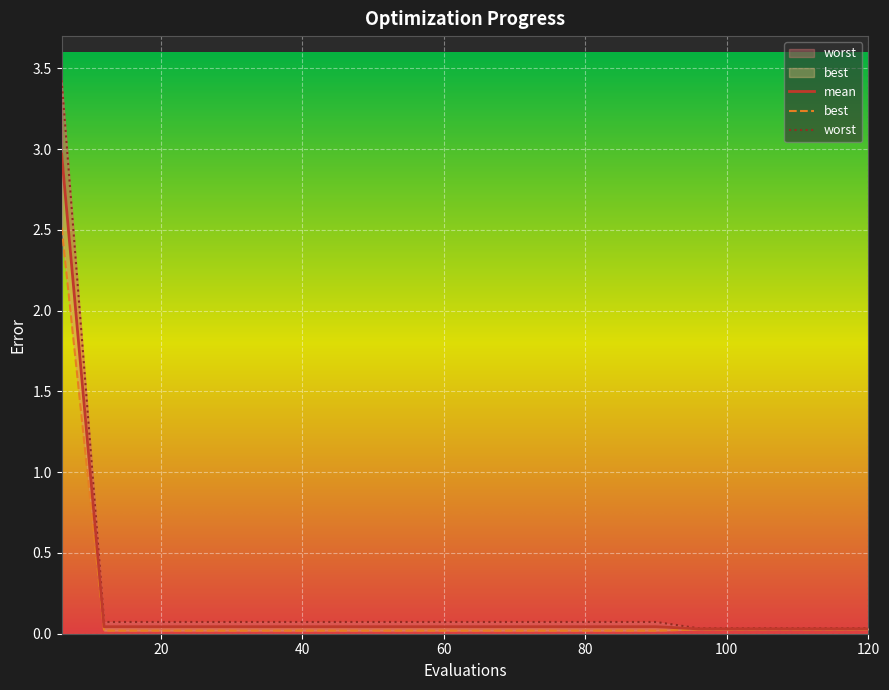

Reading left to right, transcribe all the data shown in this chart.

mean: 3.0	0.0	0.0	0.0	0.0	0.0	0.0	0.0	0.0	0.0	0.0	0.0	0.0	0.0	0.0	0.0	0.0	0.0	0.0	0.0
best: 2.5	0.0	0.0	0.0	0.0	0.0	0.0	0.0	0.0	0.0	0.0	0.0	0.0	0.0	0.0	0.0	0.0	0.0	0.0	0.0
worst: 3.4	0.1	0.1	0.1	0.1	0.1	0.1	0.1	0.1	0.1	0.1	0.1	0.1	0.1	0.1	0.0	0.0	0.0	0.0	0.0